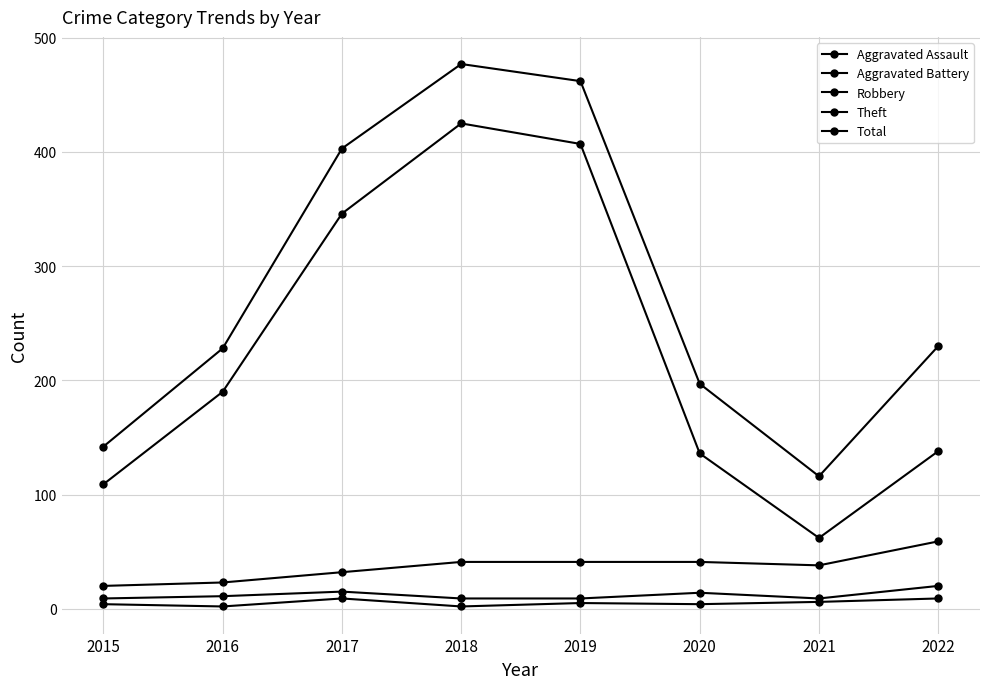

Rank the series at 2016 from lowest to highest value.

Aggravated Assault, Aggravated Battery, Robbery, Theft, Total